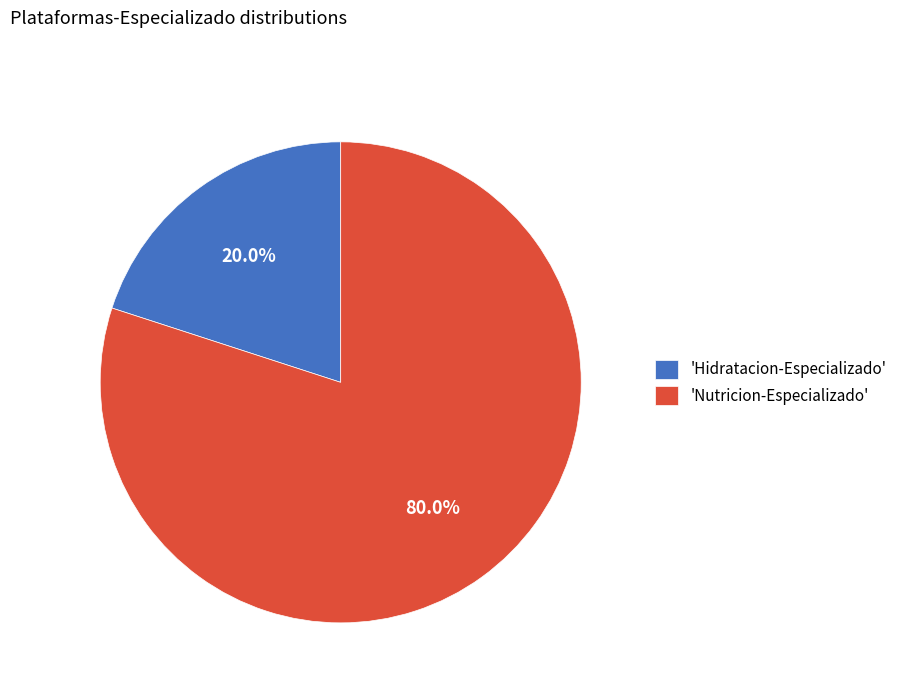

What is the smallest slice in the pie chart?

'Hidratacion-Especializado'